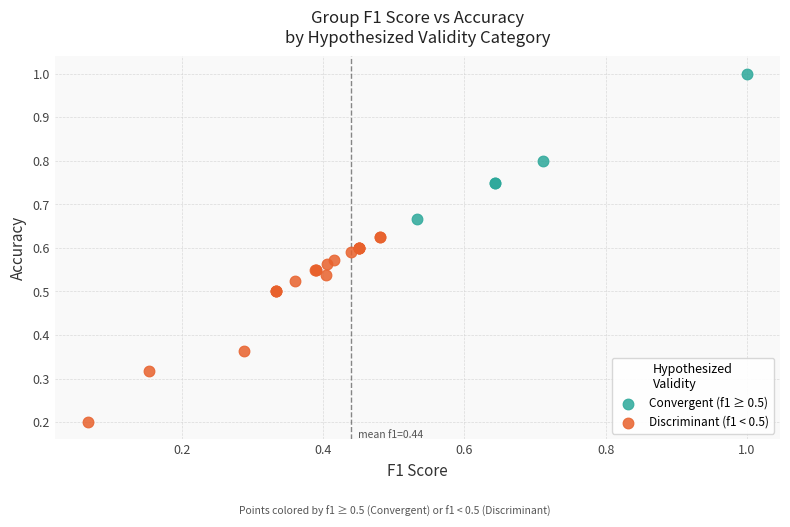

Which series has the largest Y range (max minus min)?

Discriminant (f1 < 0.5)